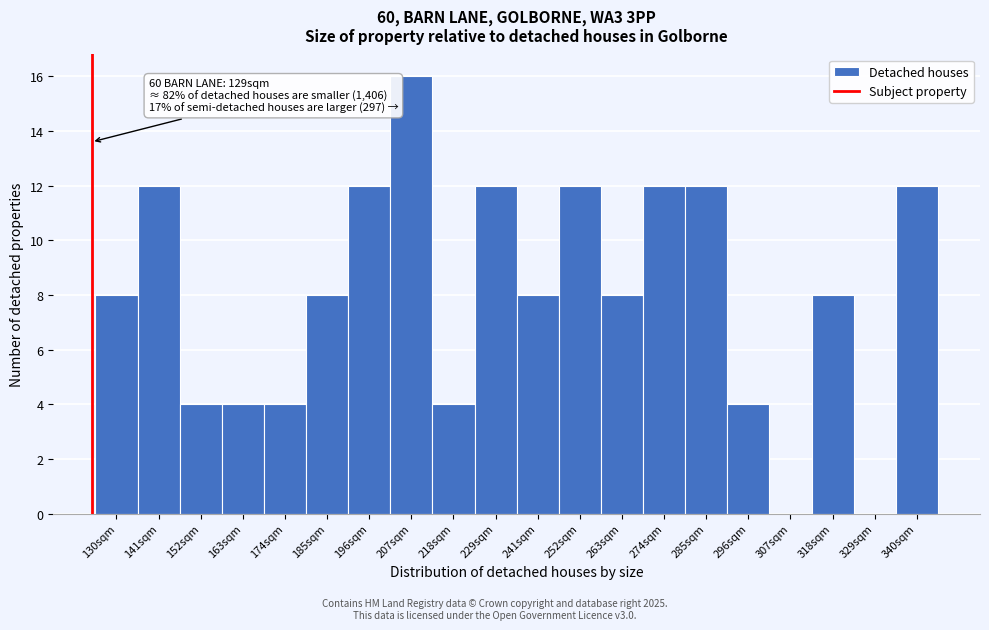

Reading left to right, extract all data points from this chart.

130sqm=8	141sqm=12	152sqm=4	163sqm=4	174sqm=4	185sqm=8	196sqm=12	207sqm=16	218sqm=4	229sqm=12	241sqm=8	252sqm=12	263sqm=8	274sqm=12	285sqm=12	296sqm=4	307sqm=0	318sqm=8	329sqm=0	340sqm=12